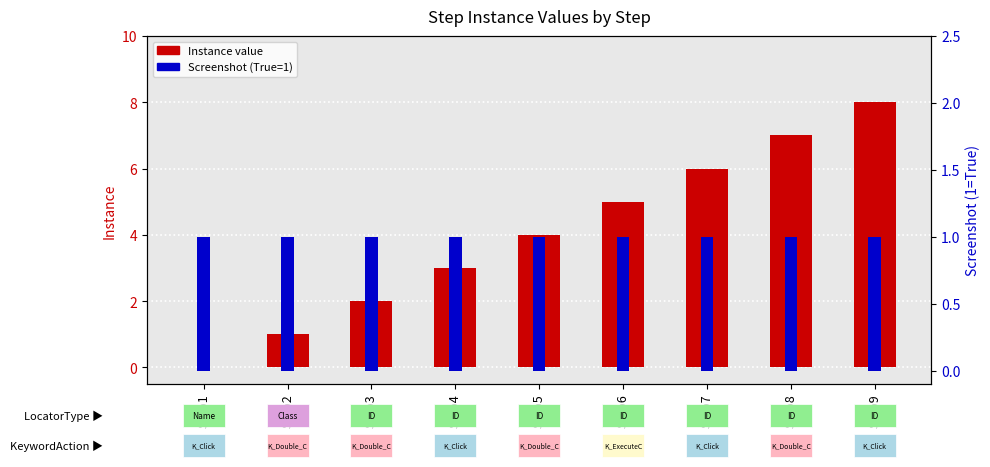

Between Step5 and Step8, which is larger?

Step8